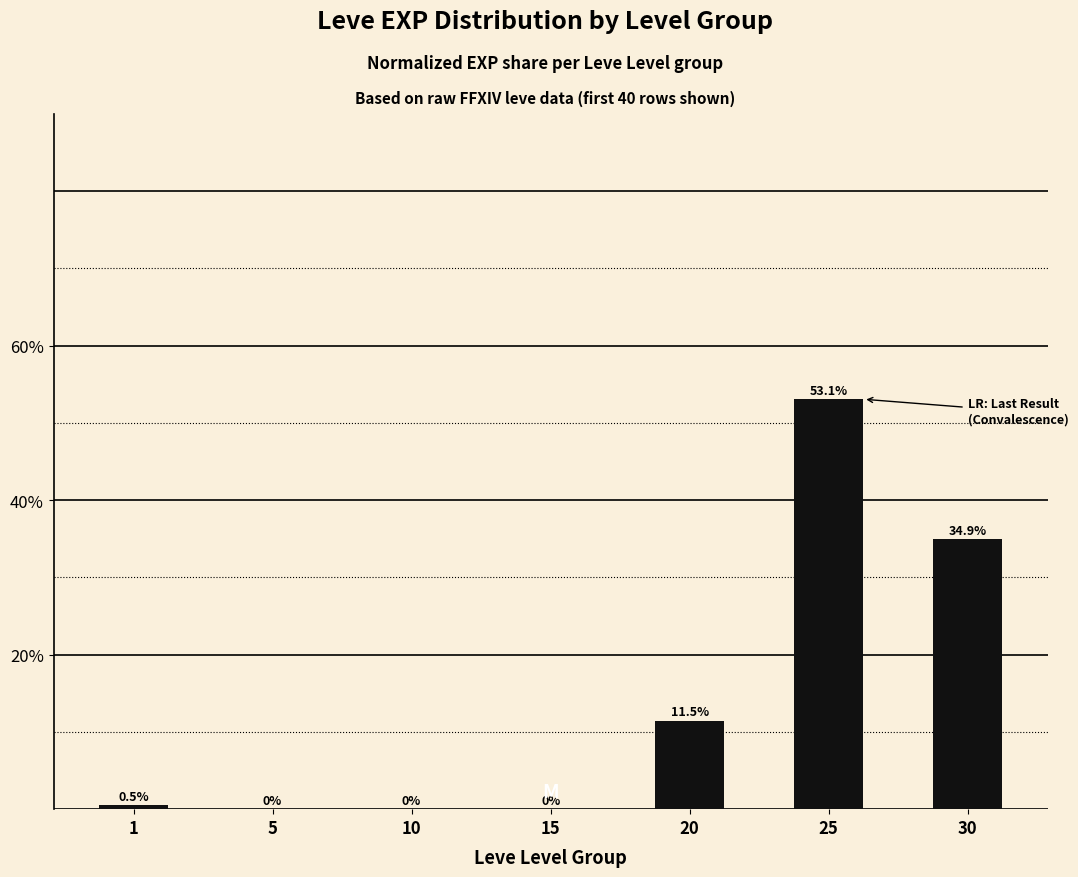

Which label corresponds to the largest value in the chart?

25